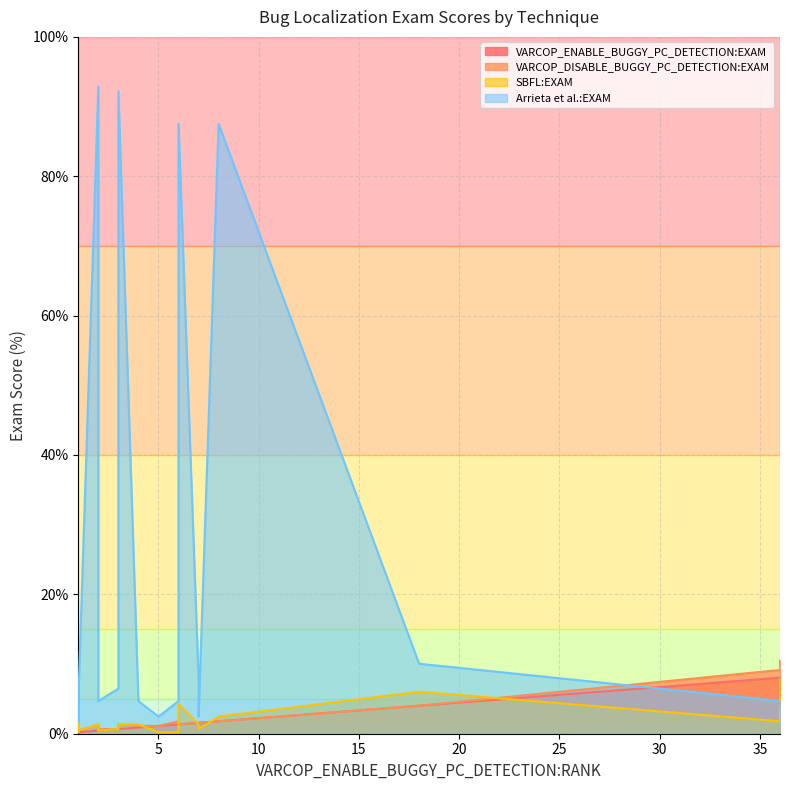

What is the difference between the maximum and minimum values in the VARCOP_ENABLE_BUGGY_PC_DETECTION:EXAM series?

7.8